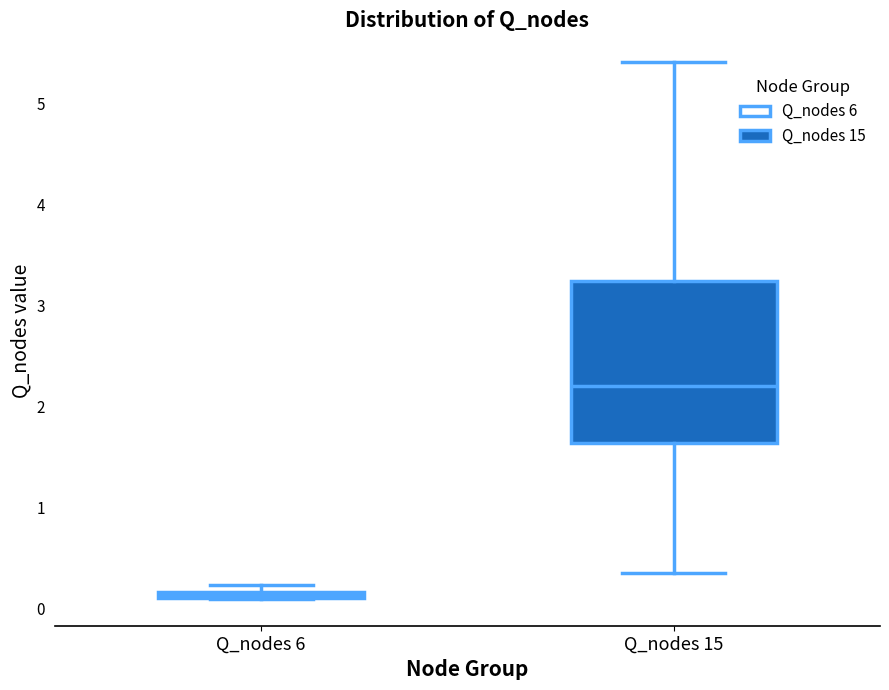

Comparing the boxes themselves (not the whiskers), which one is the tallest?

Q_nodes 15